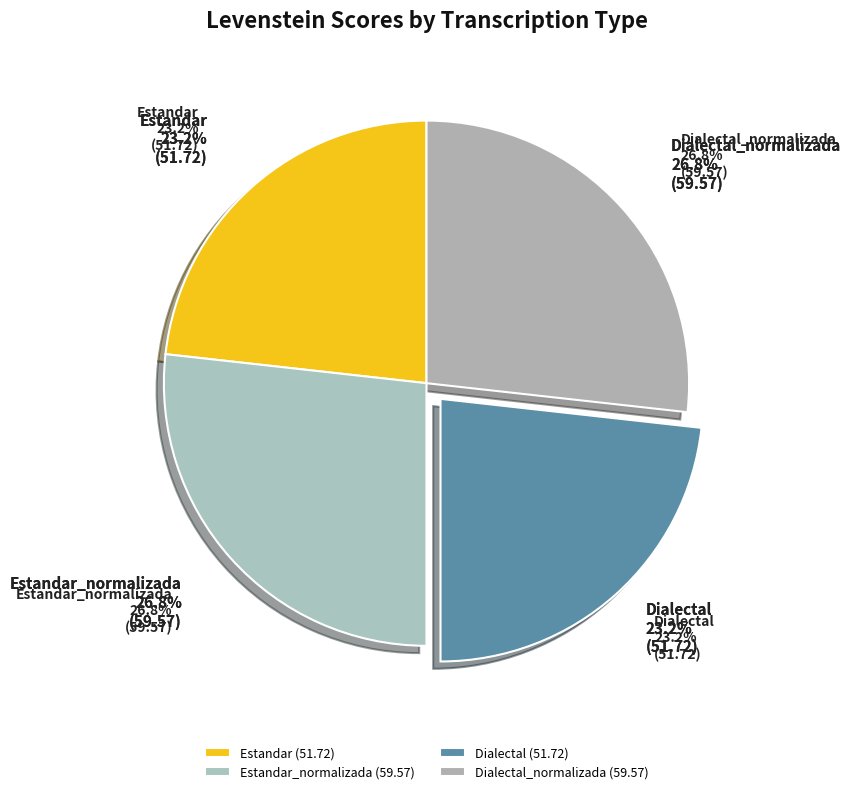

How many slices are in this pie chart?

4